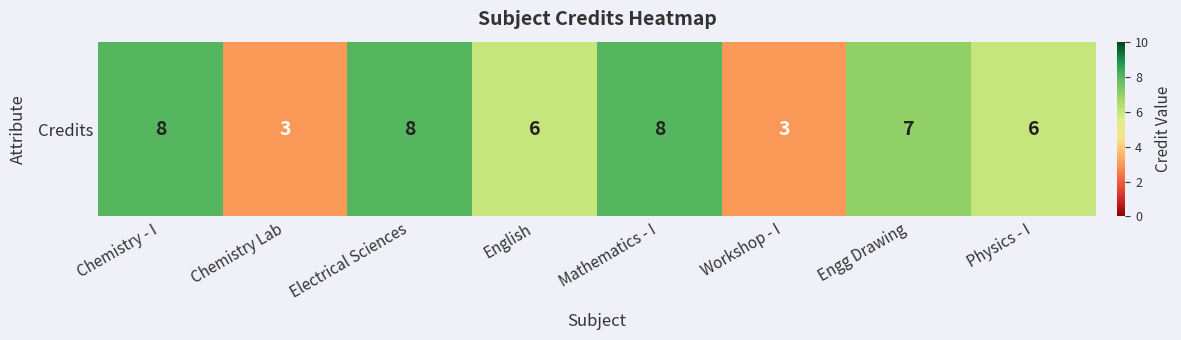

True or false: the data shows 6 at Physics - I.

True